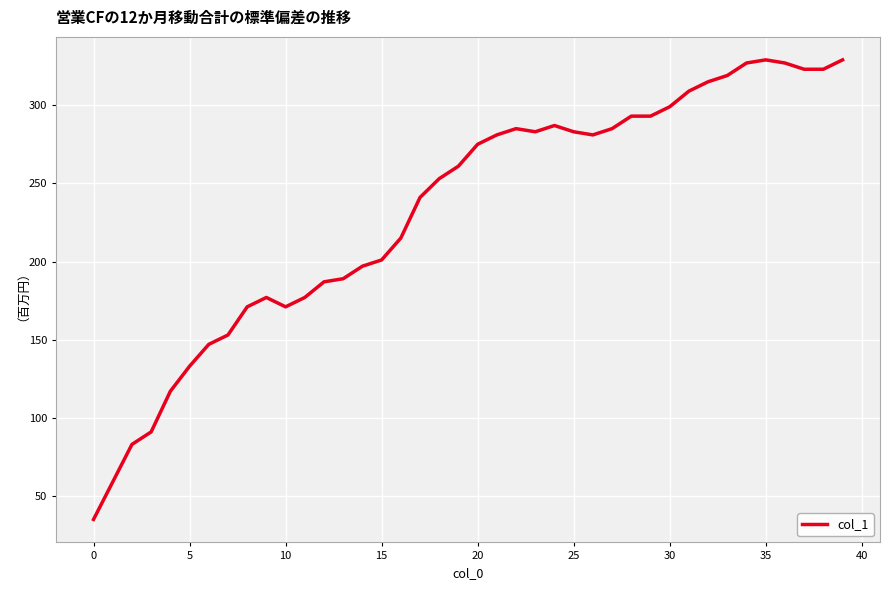

What is the greatest value displayed?

329